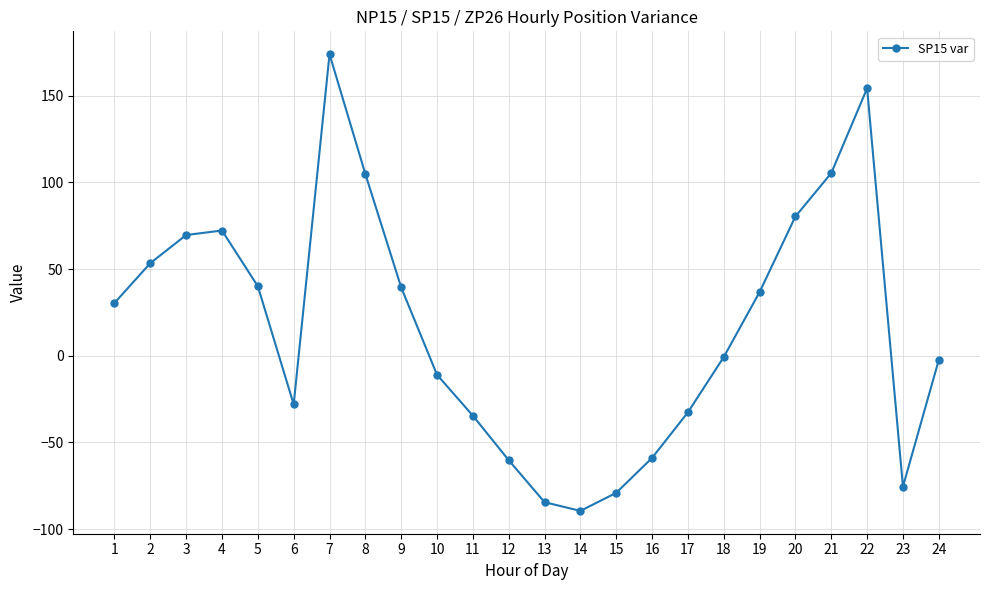

Is this an area chart (filled region under the line)?

No